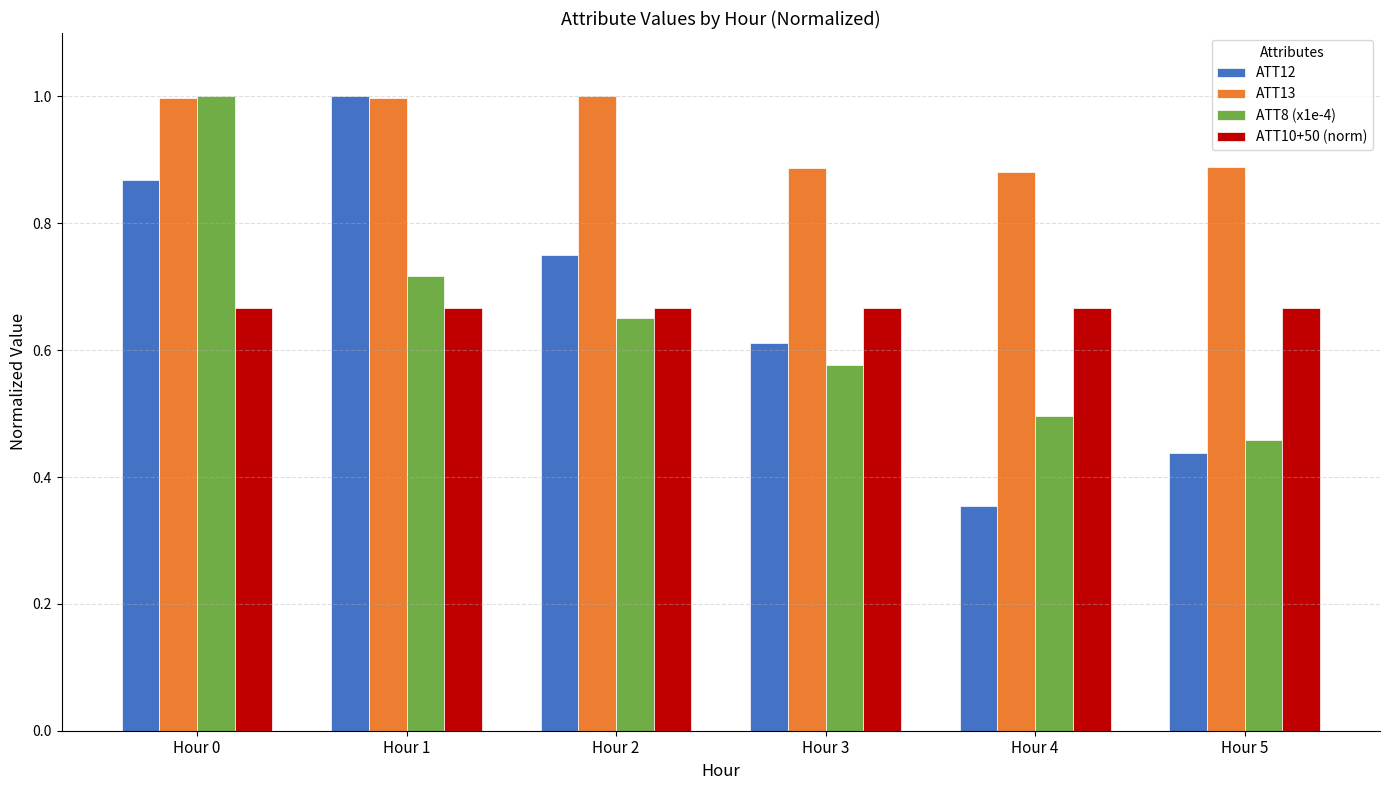

The ATT13 series shows 0.9 at Hour 5. True or false?

True